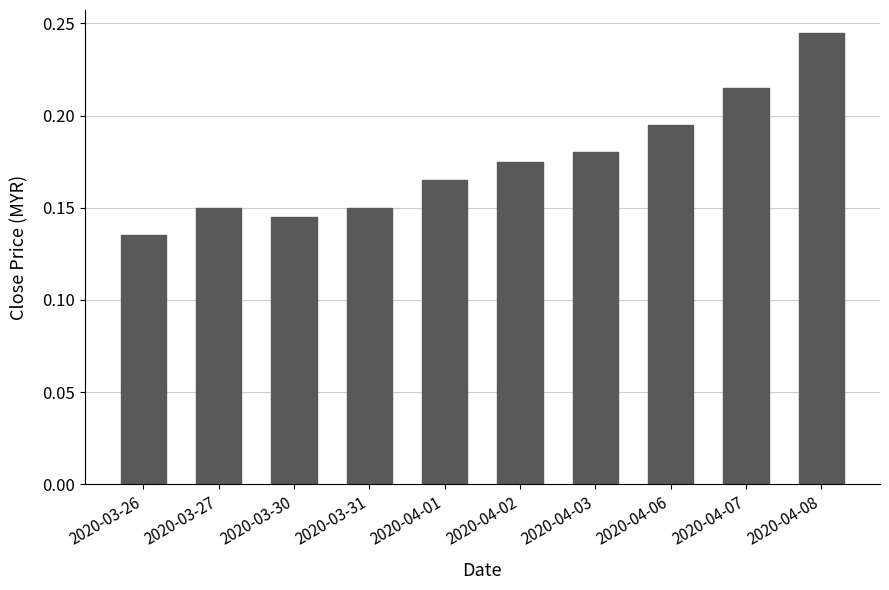

What is the sum of the values at 2020-04-06 and 2020-04-02?

0.4